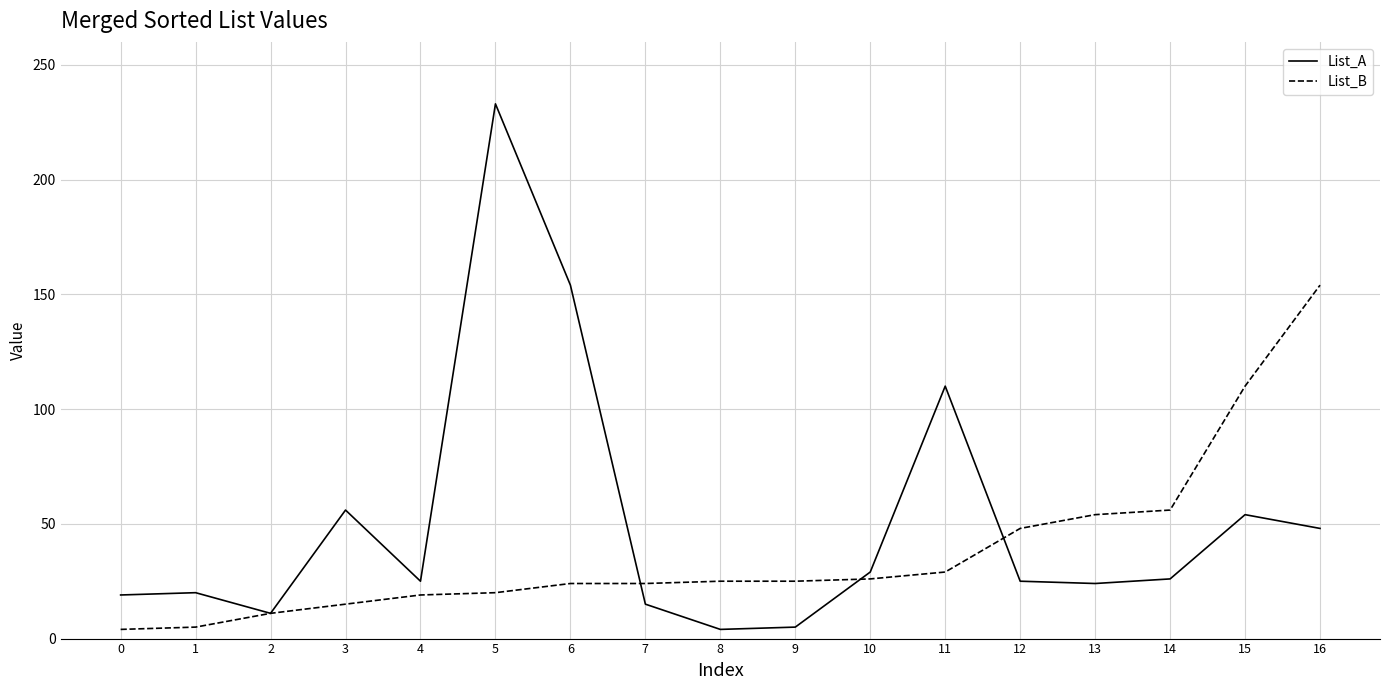

What is the maximum value shown in the chart?

233